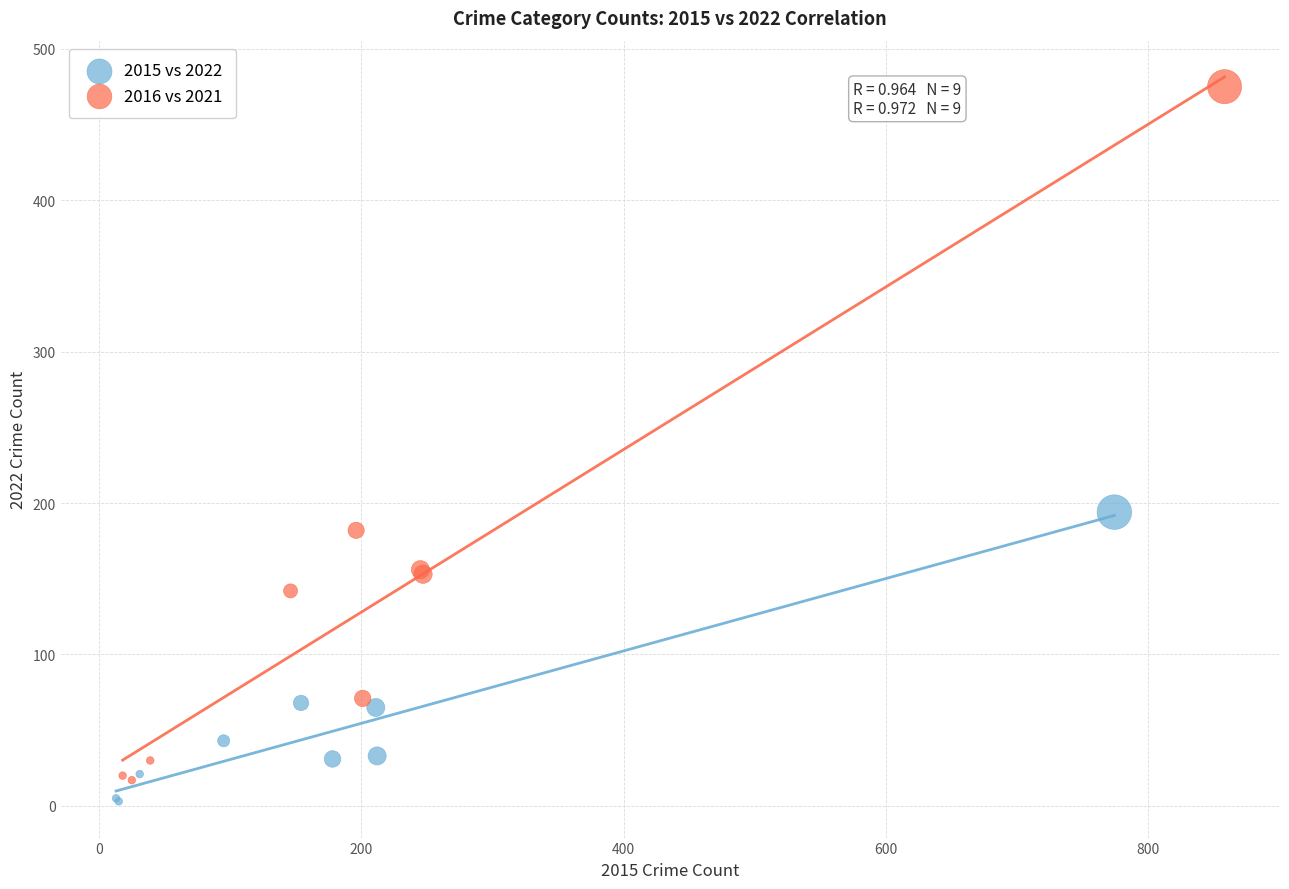

What are all the series names shown in the legend?

2015 vs 2022, 2016 vs 2021